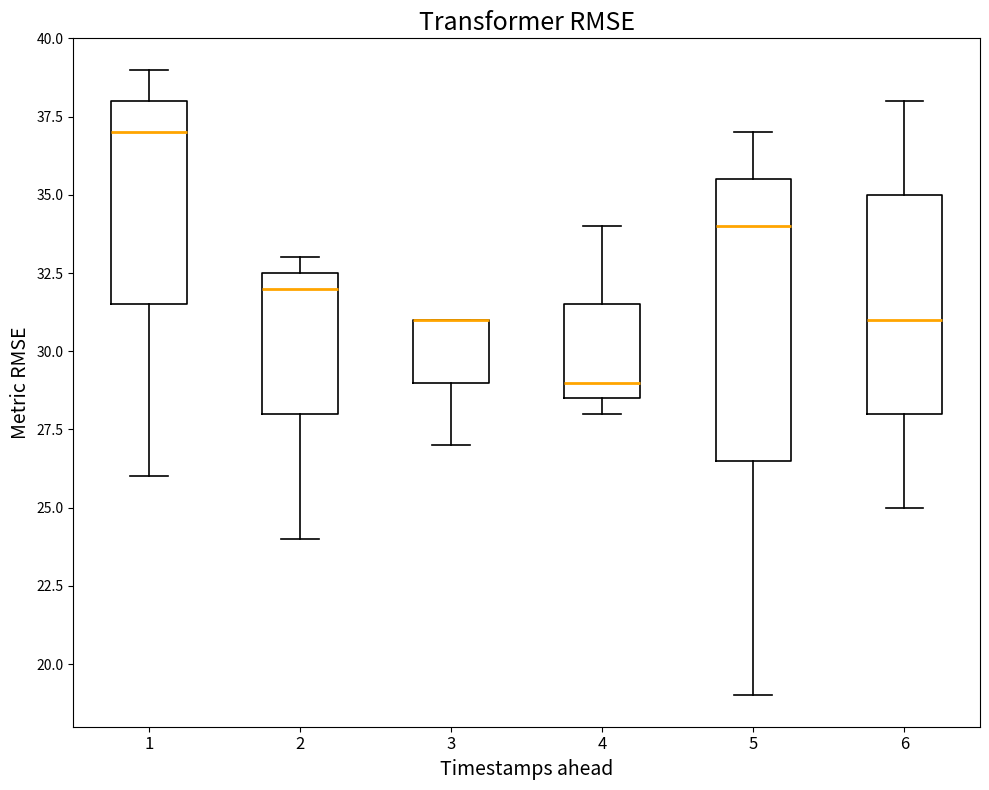

Where is the upper edge of the box at x = 4 on the y-axis? The values are not printed on the chart, so give them approximately, as read against the axis.

31.5